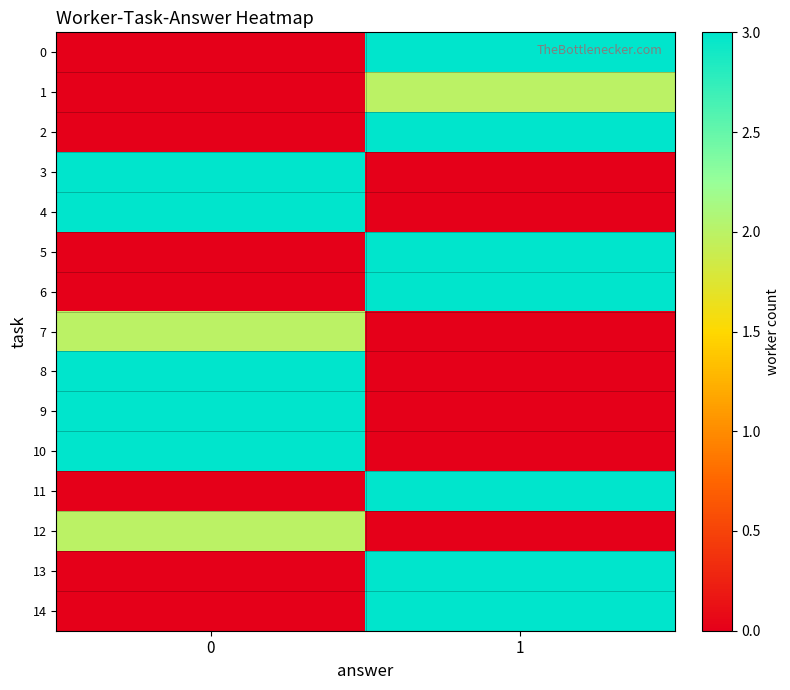

What is the difference between the highest and lowest values at 1?

3